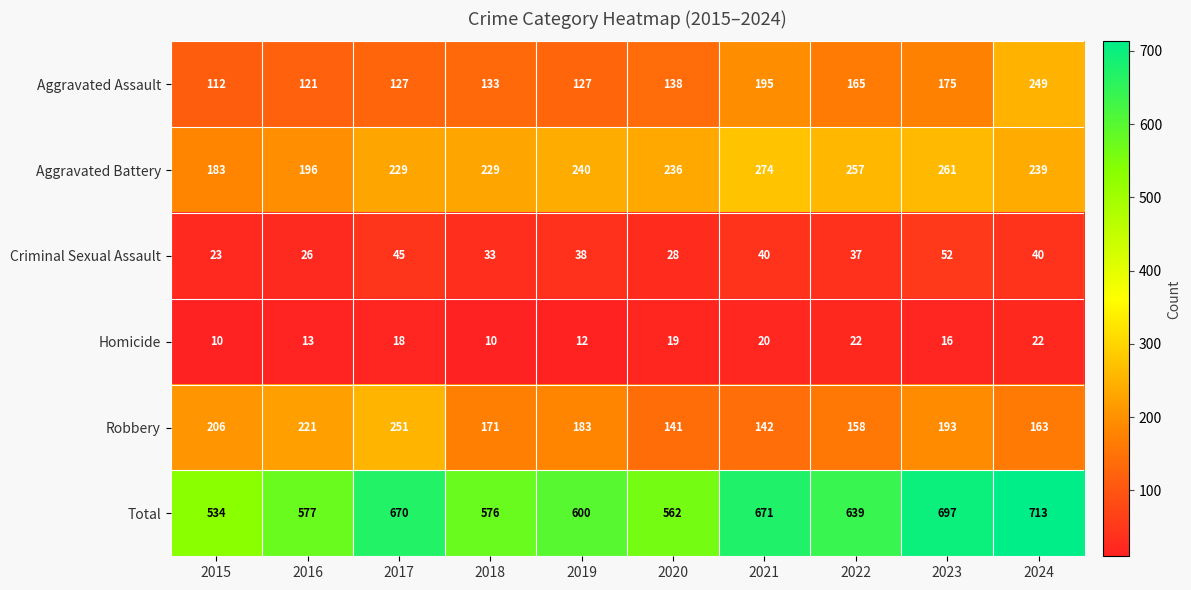

Rank the series by their maximum value, from lowest to highest.

Homicide, Criminal Sexual Assault, Aggravated Assault, Robbery, Aggravated Battery, Total